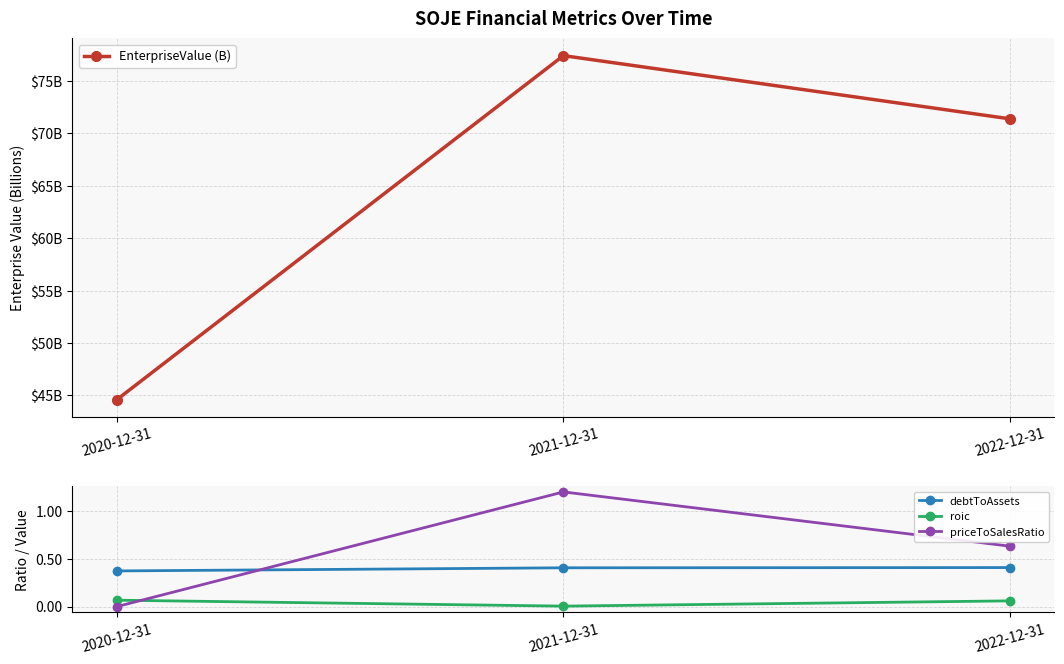

What position from the left is 2021-12-31?

2